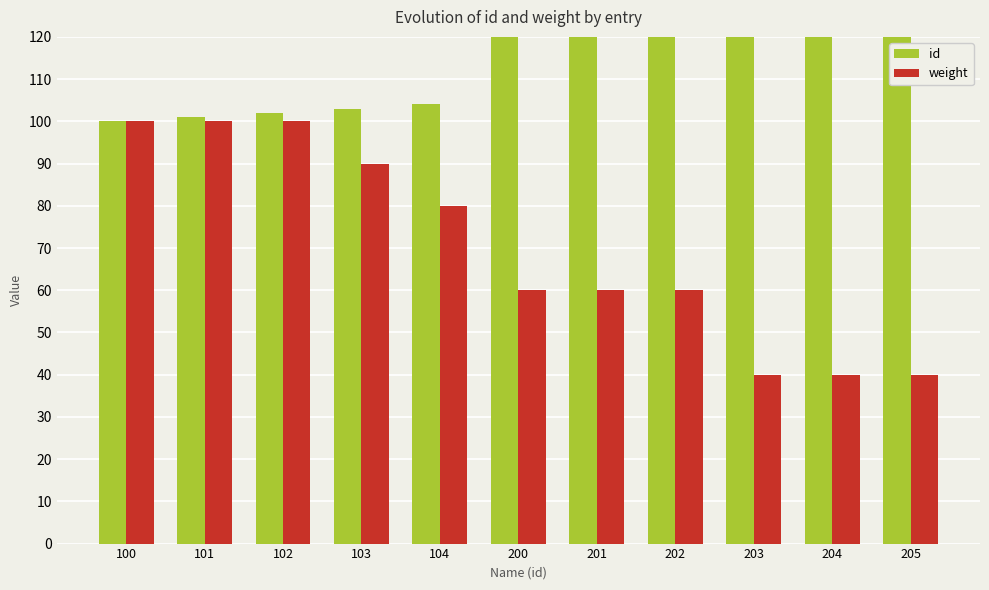

Which series has the largest range (max minus min)?

id